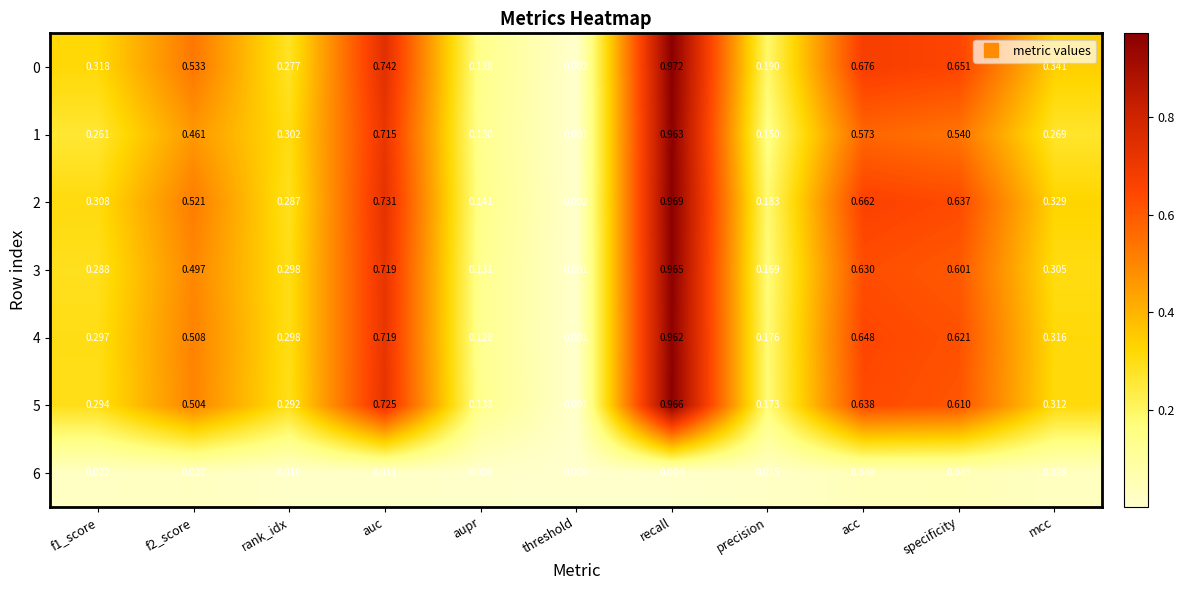

At how many categories does at least one series exceed 0?

11